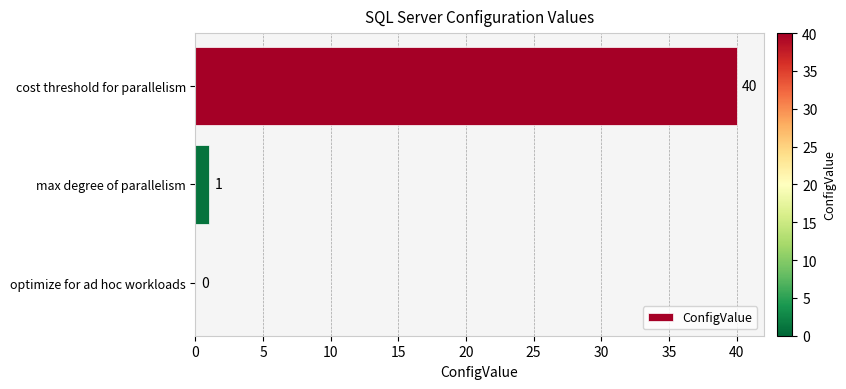

True or false: the data shows 1 at max degree of parallelism.

True